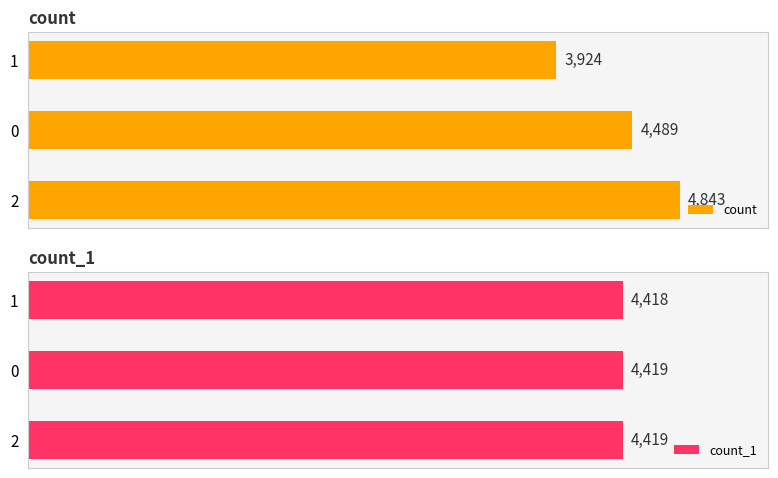

Which series has the largest total across all categories?

count